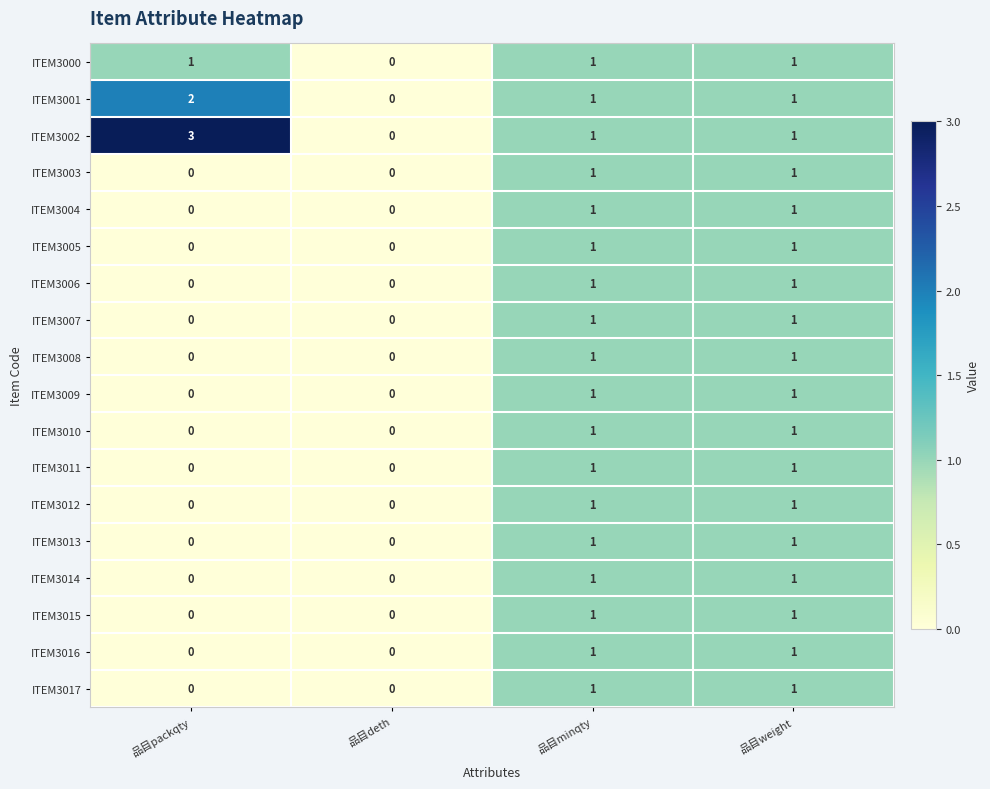

How many positive values does the ITEM3008 series have?

2